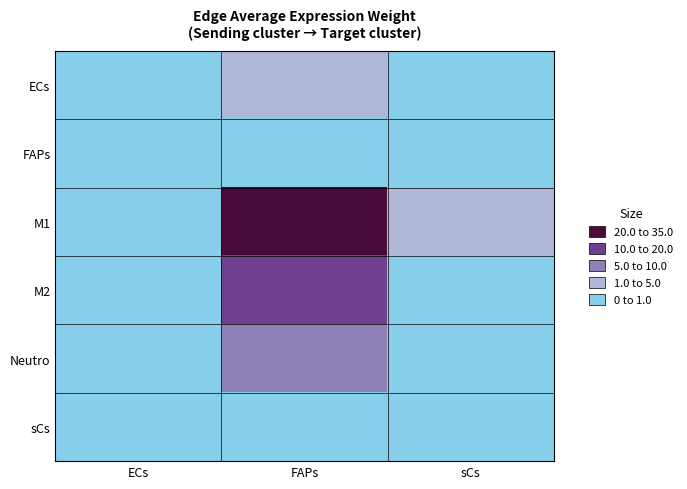

Which series has the widest spread of values?

M1